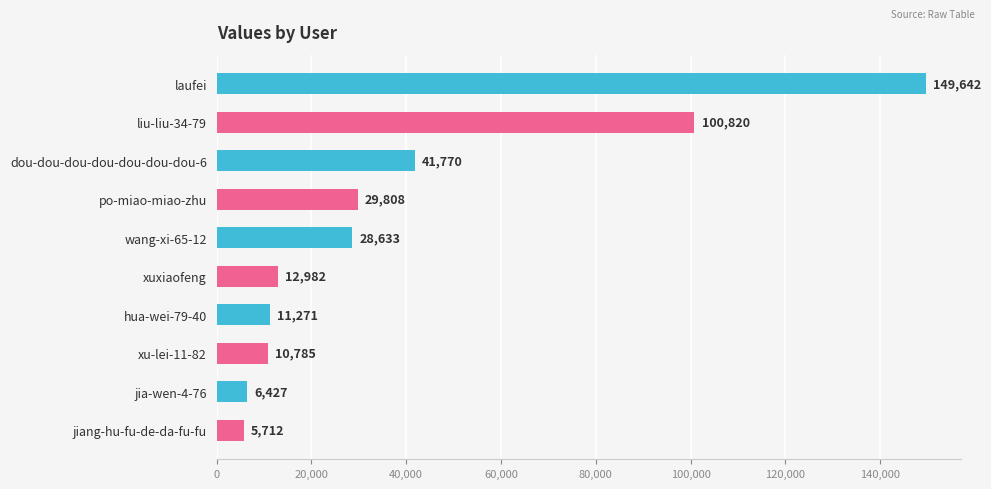

What is the change in value from xuxiaofeng to jiang-hu-fu-de-da-fu-fu?

-7270